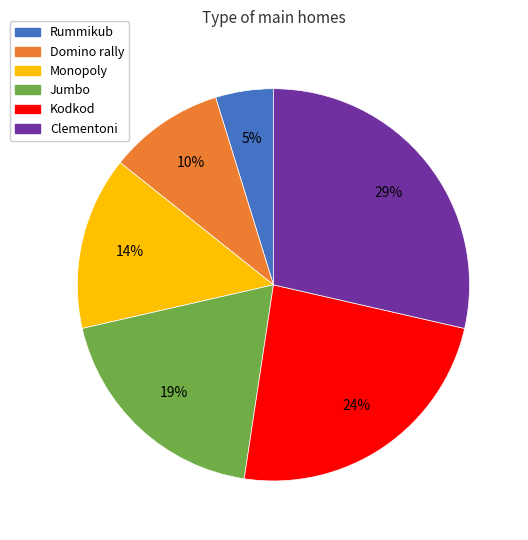

To the nearest percent, what is the difference between the largest and smallest slice percentages?

24%